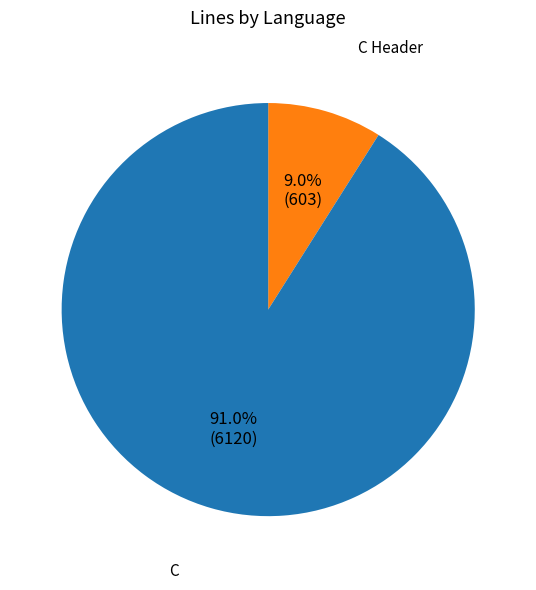

How many slices are in this pie chart?

2